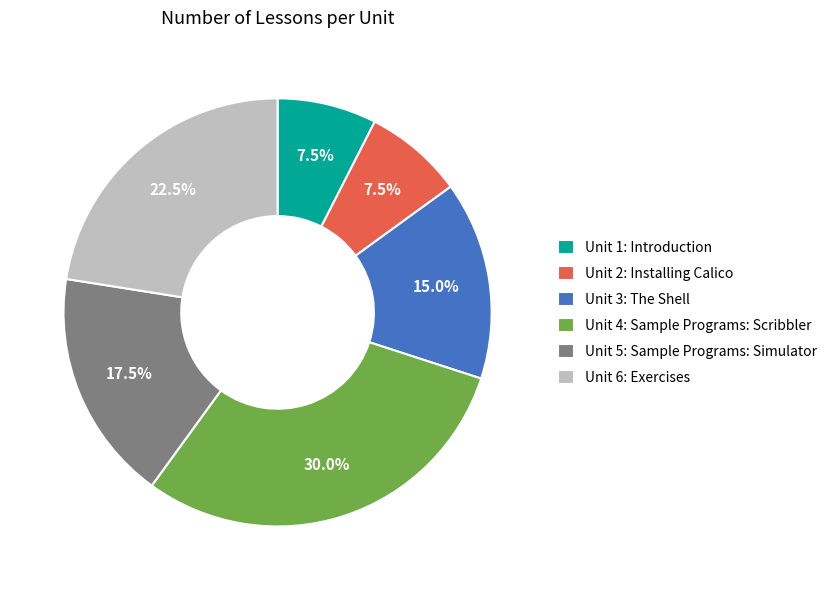

Is there a majority slice in this chart?

No